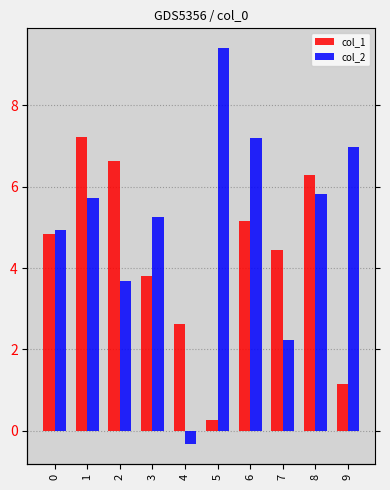

At which category is the sum across all series the highest?

1